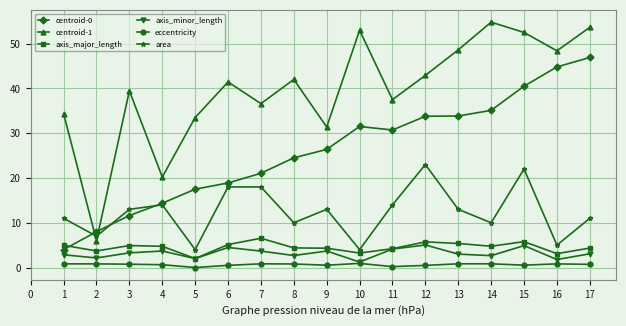

The axis_minor_length series shows 7.1 at 6. True or false?

False